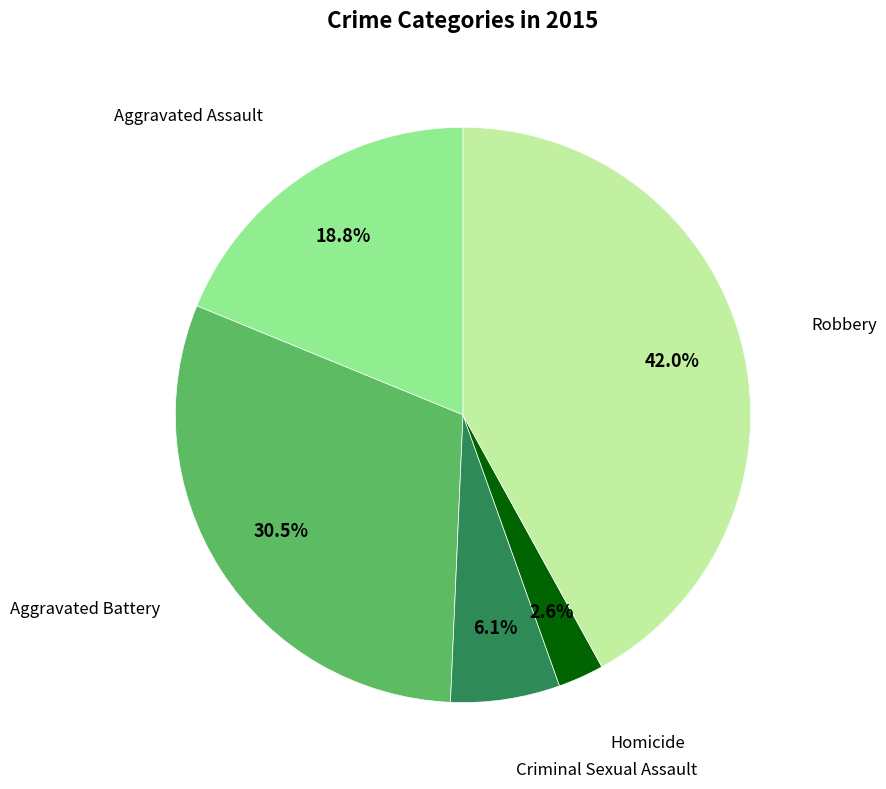

Does any single category account for the majority?

No